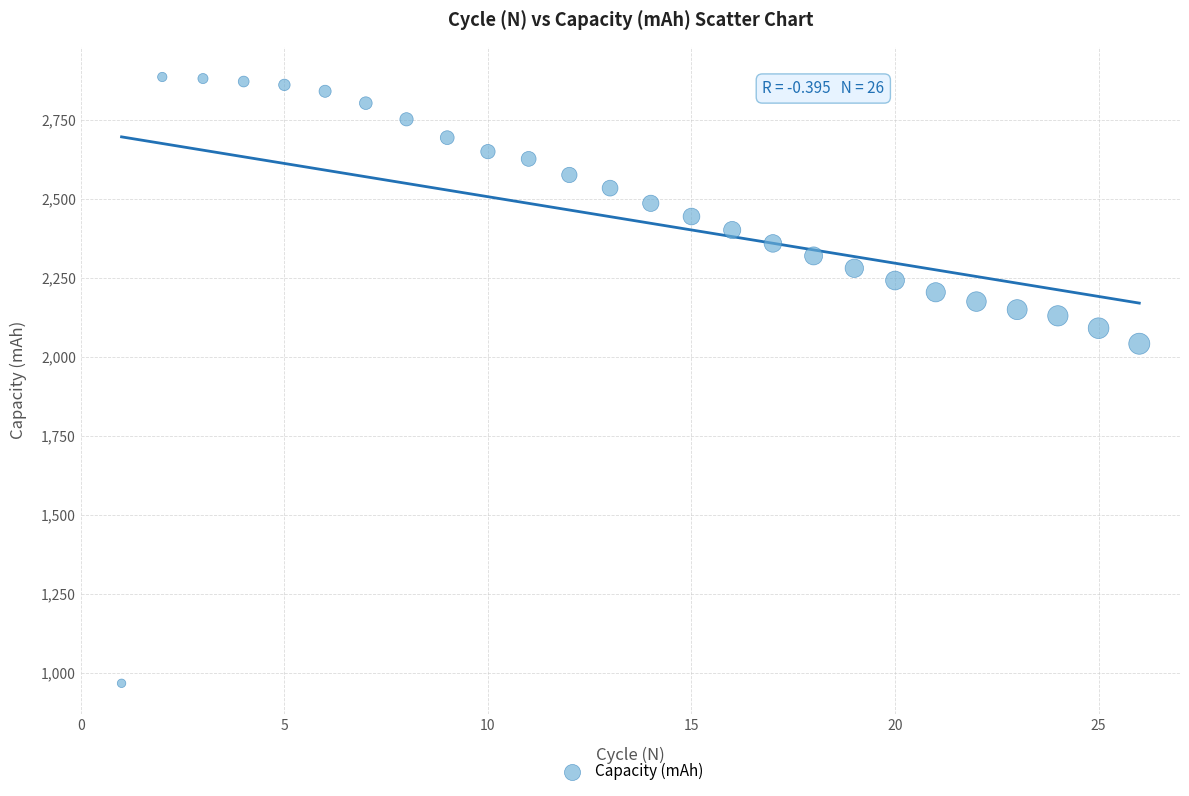

What Y value in the scatter plot is closest to 1925?

2040.7